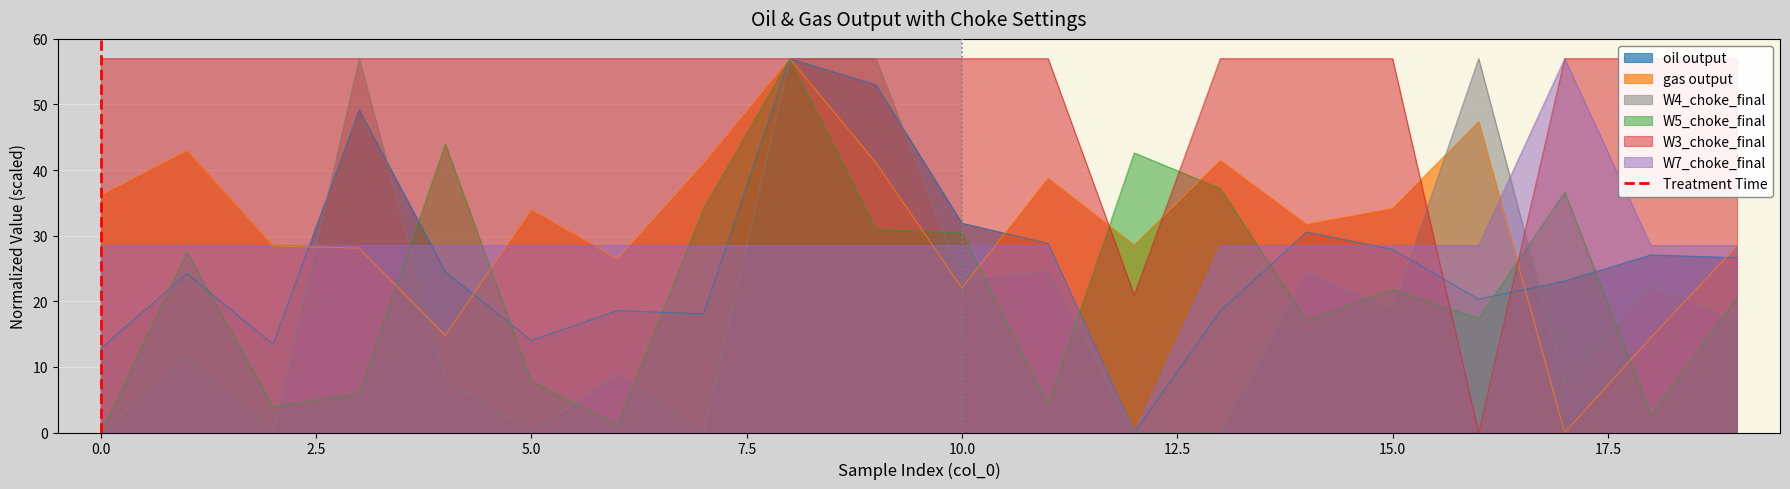

What is the highest value of the W4_choke_final series?

57.0